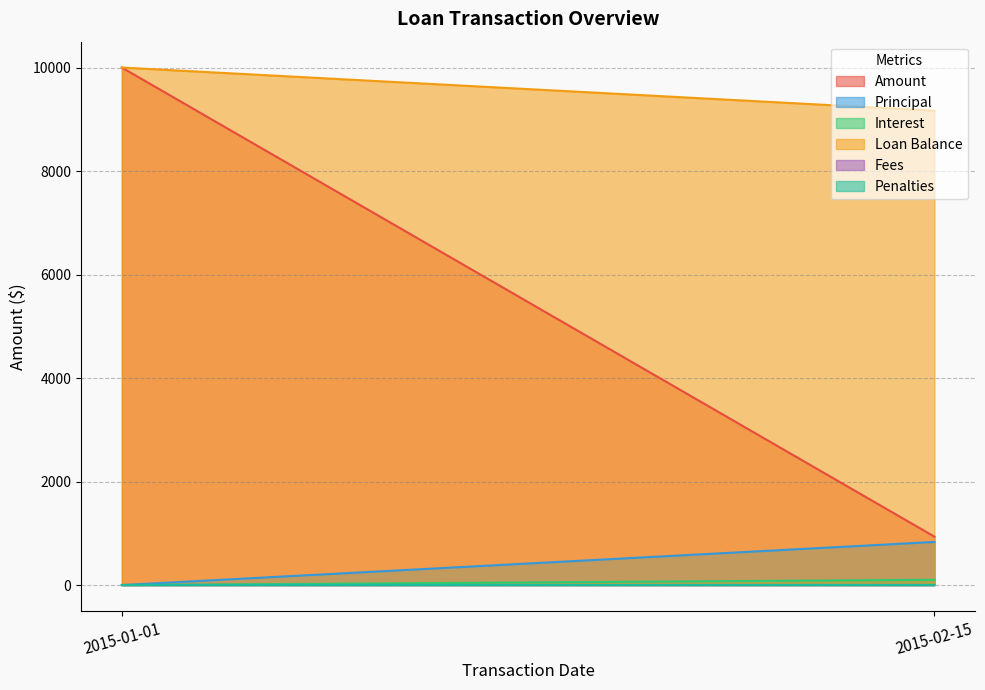

True or false: Loan Balance has a value of 9166.7 at 2015-02-15.

True